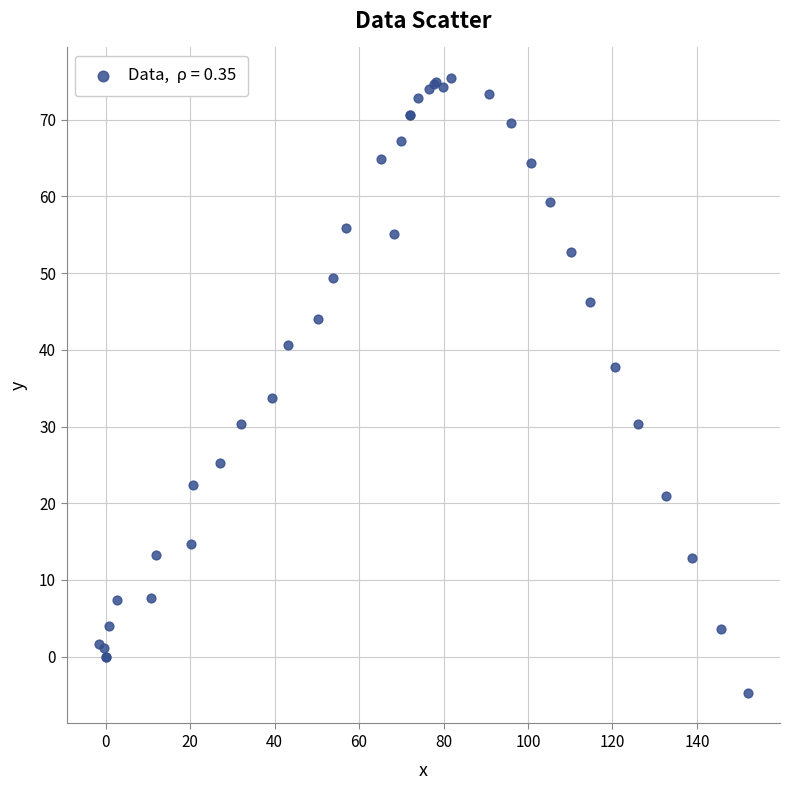

What Y value in the scatter plot is closest to 35?

33.7